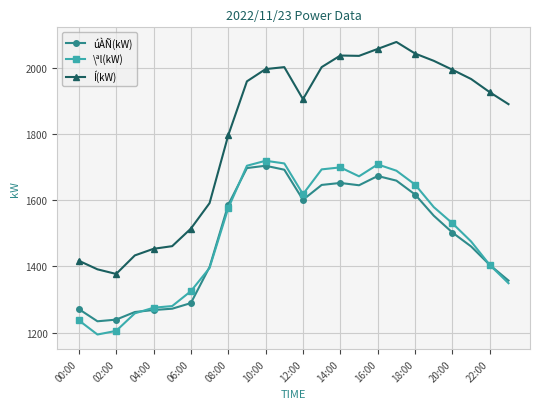

True or false: Í(kW) and úÀÑ(kW) intersect in this chart.

False